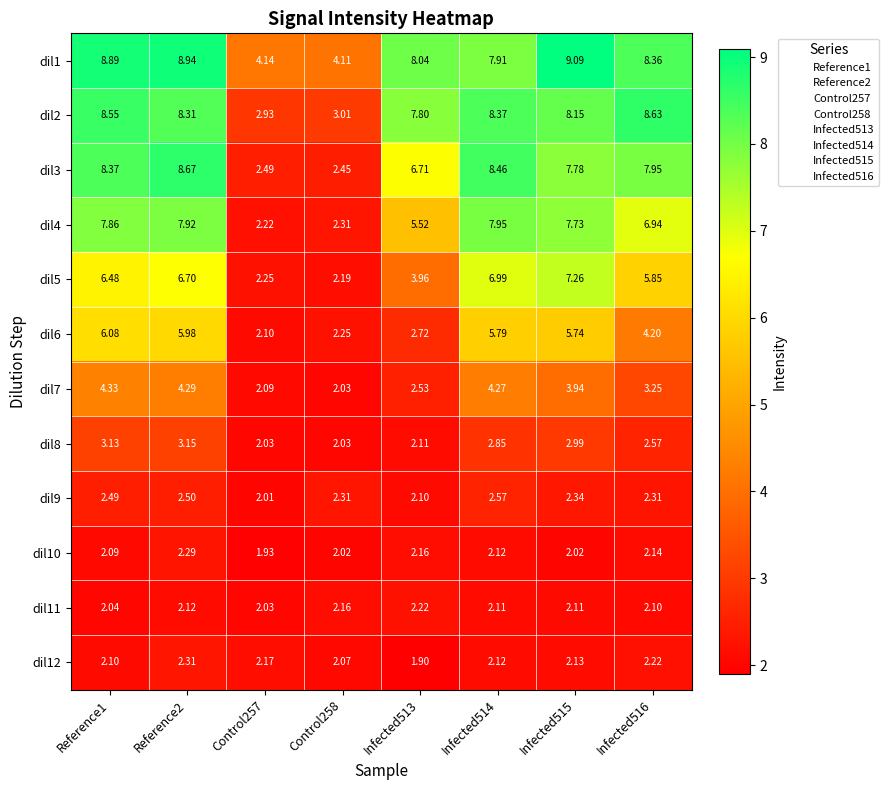

Which series has the largest range (max minus min)?

dil3